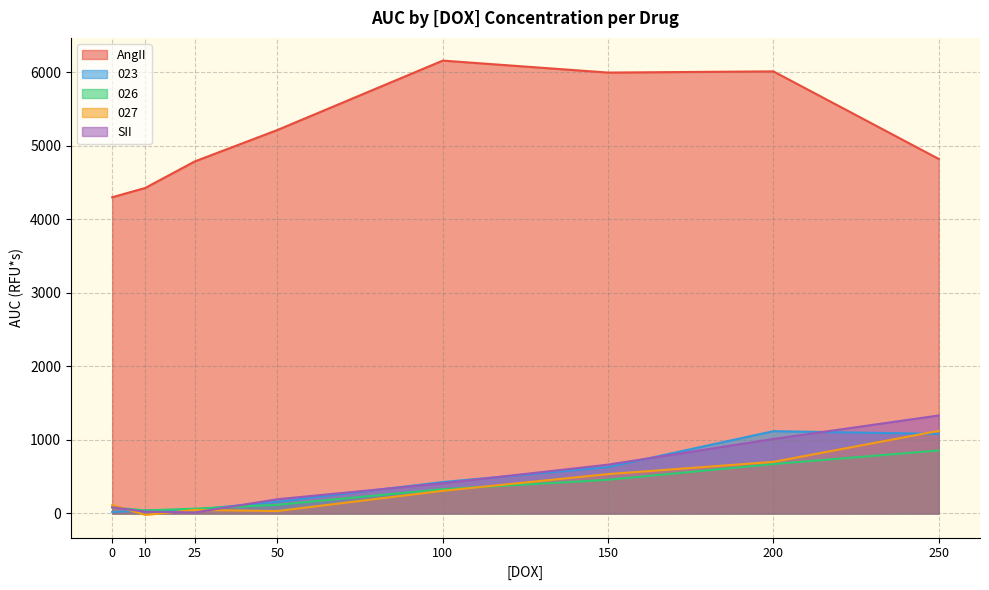

Reading left to right, what are all the values shown in this chart?

AngII: 4300.4	4427.1	4788.1	5215.6	6158.9	5996.2	6012.5	4822.0
023: 19.9	41.0	52.8	160.3	427.7	630.7	1119.7	1082.6
026: 84.3	42.2	65.2	119.2	330.5	458.6	672.5	857.0
027: 115.1	-18.7	48.3	33.6	308.4	535.7	702.1	1123.4
SII: 83.9	25.4	14.1	193.8	411.7	664.3	1013.4	1332.9